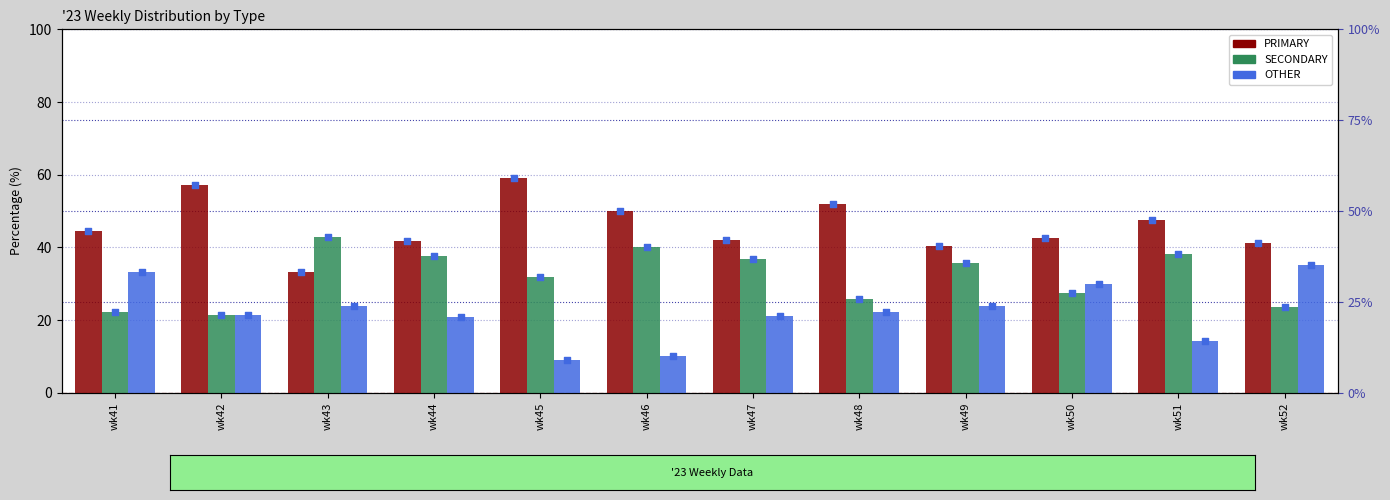

Which series contains the highest Y value?

PRIMARY